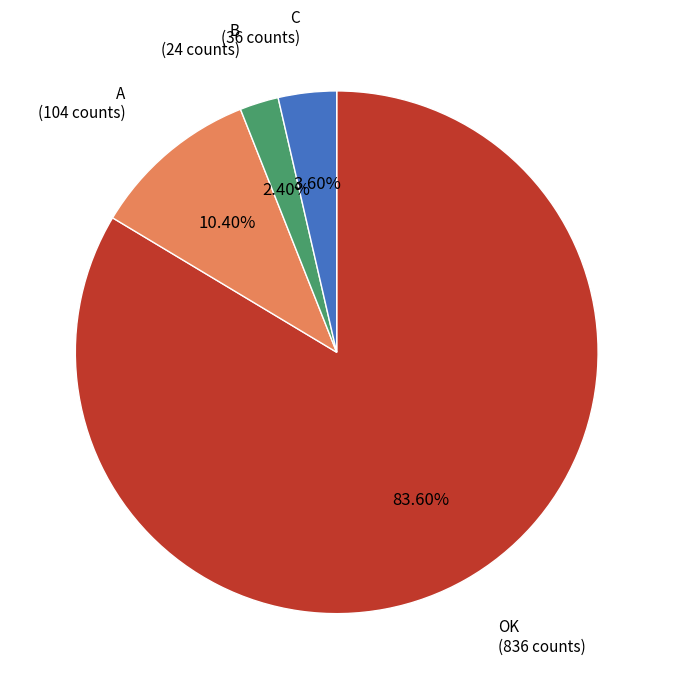

Is there a majority slice in this chart?

Yes